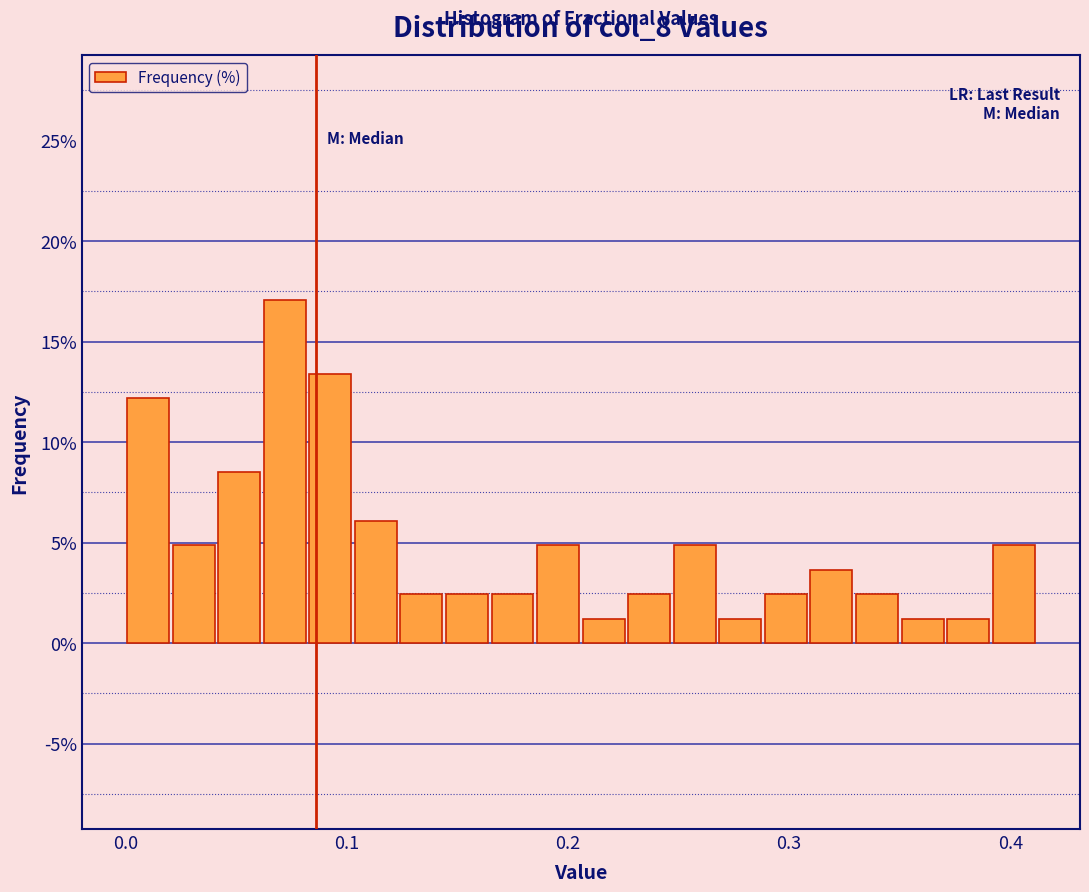

Read against the x-axis, roughly where is the centre of the tallest bar?

0.07